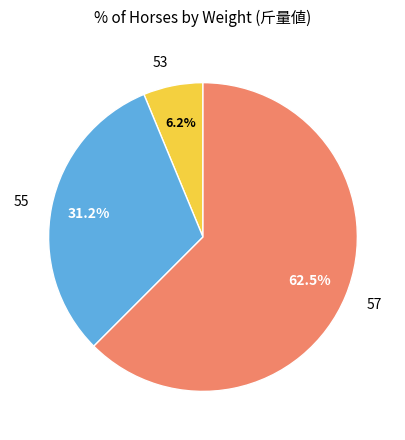

Is the sum of 57 and 53 greater than half?

Yes